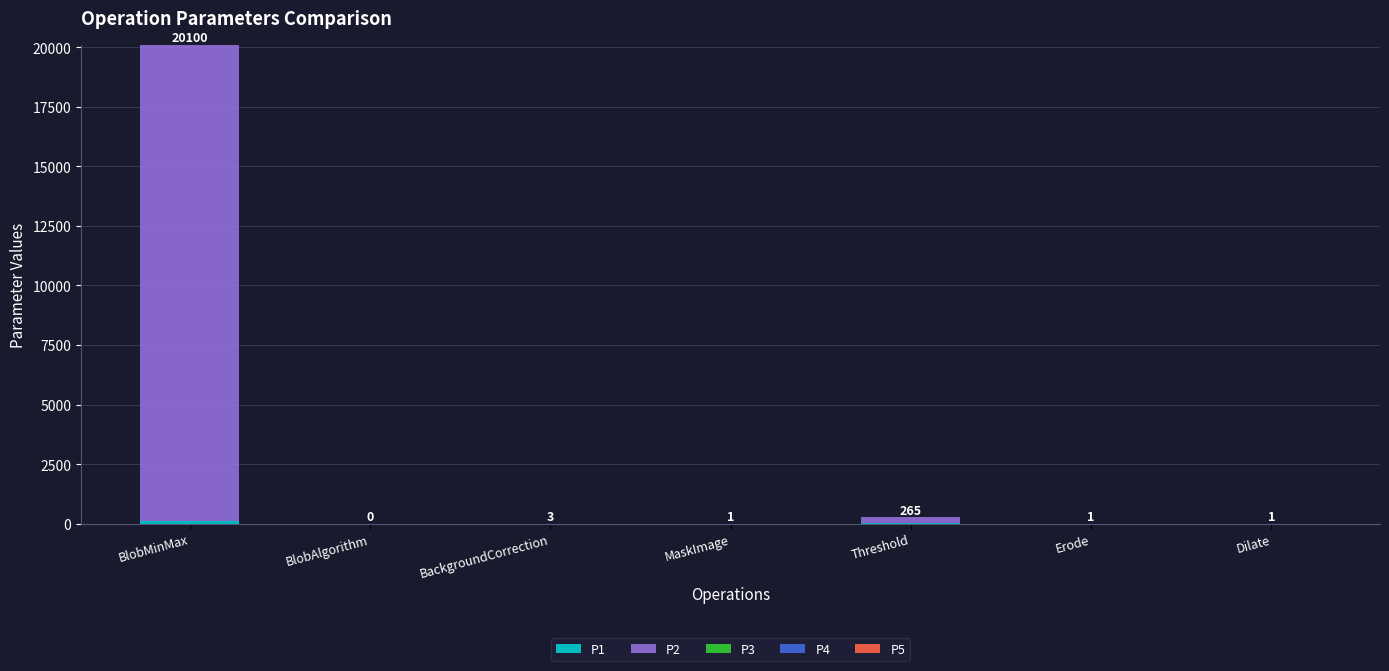

At which category is the sum across all series the highest?

BlobMinMax